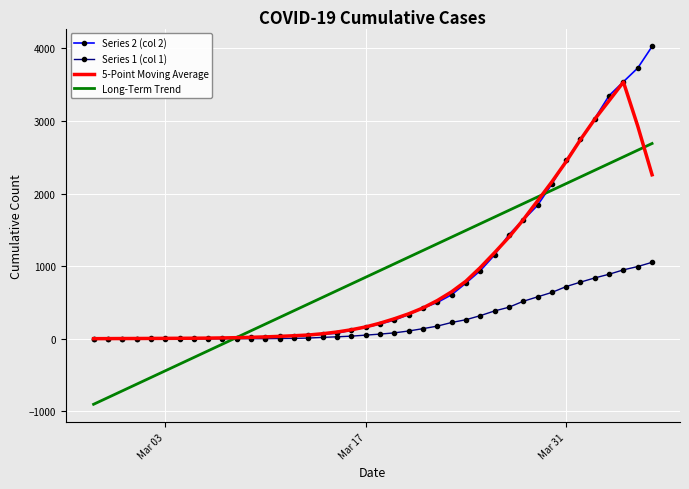

What is the smallest value displayed?

-901.7